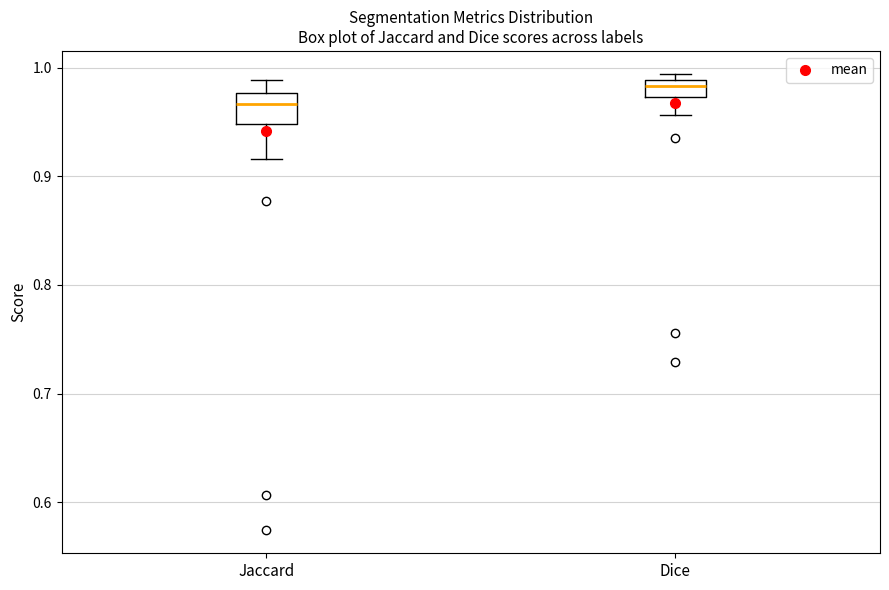

Reading left to right, transcribe this box plot: for each box, give where its median line is, the range the box spans, and where its two whiskers end, as read against the y-axis. The values are not printed on the chart, so give them approximately, as read against the axis.

Jaccard: median 0.97, box 0.95 to 0.98, whiskers 0.92 to 0.99
Dice: median 0.98, box 0.97 to 0.99, whiskers 0.96 to 0.99 (just above the box's upper edge)